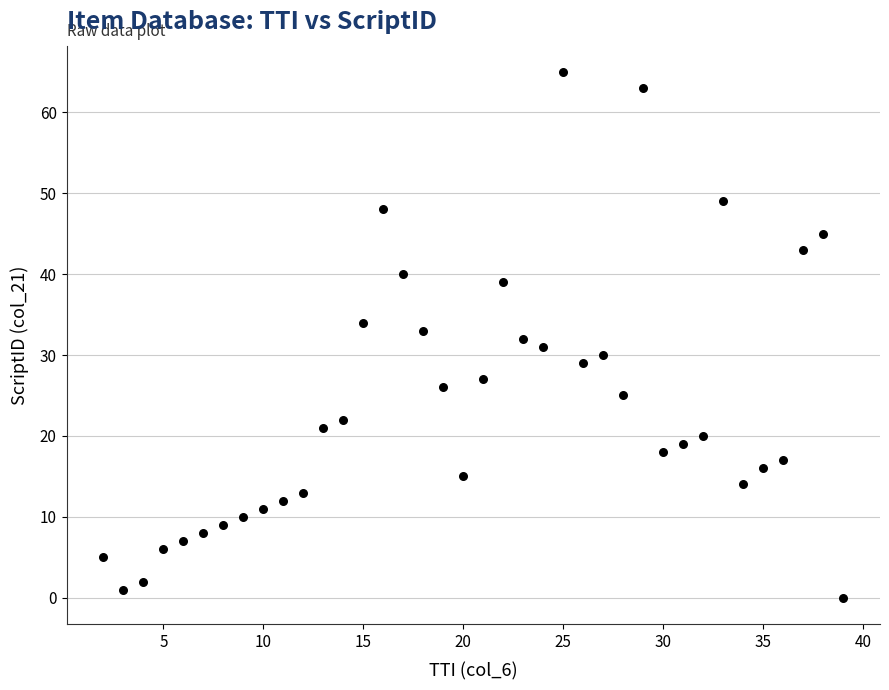

What is the range of Y values (max minus min)?

65